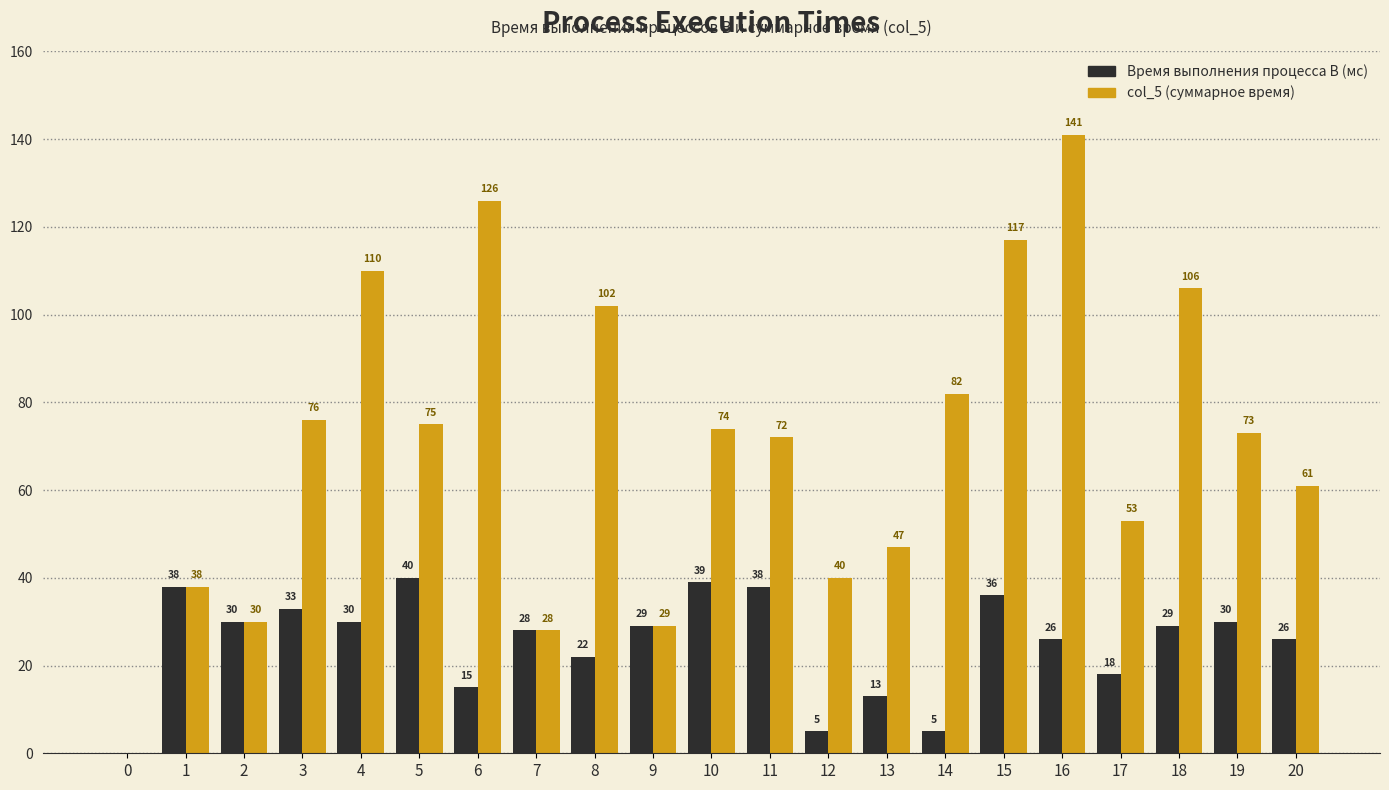

What value does the Время выполнения процесса B (мс) series have at 5?

40